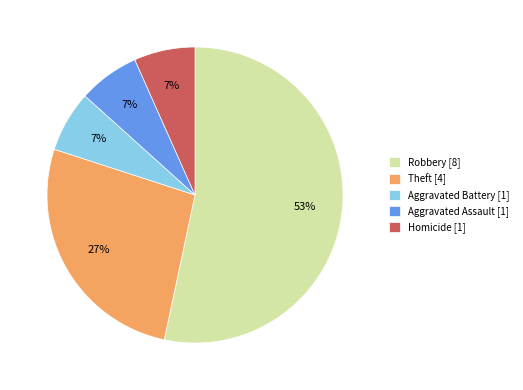

Which category accounts for the majority?

Robbery